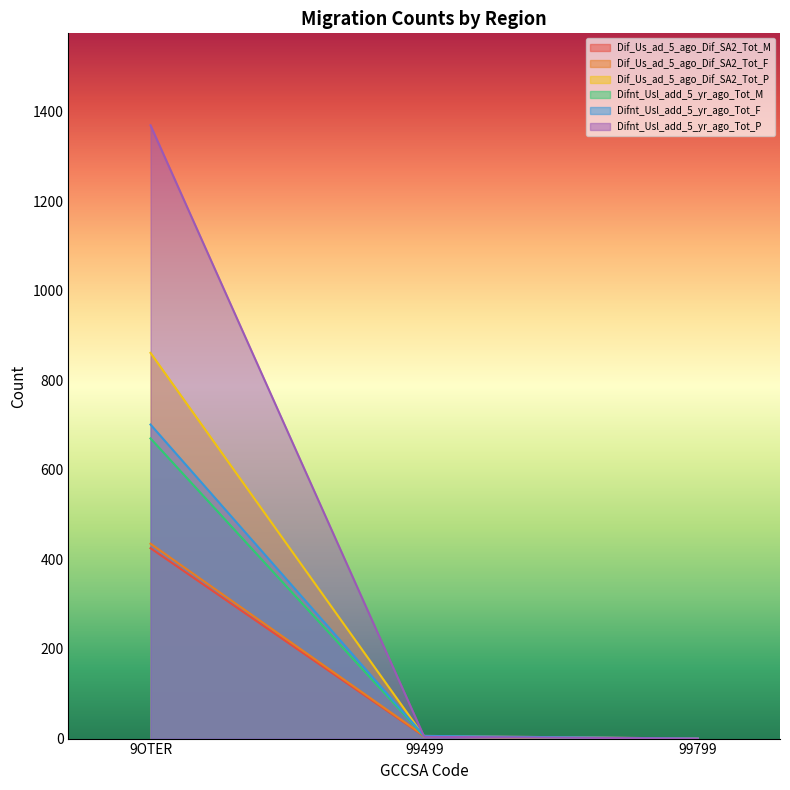

What are all the series names shown in the legend?

Dif_Us_ad_5_ago_Dif_SA2_Tot_M, Dif_Us_ad_5_ago_Dif_SA2_Tot_F, Dif_Us_ad_5_ago_Dif_SA2_Tot_P, Difnt_Usl_add_5_yr_ago_Tot_M, Difnt_Usl_add_5_yr_ago_Tot_F, Difnt_Usl_add_5_yr_ago_Tot_P